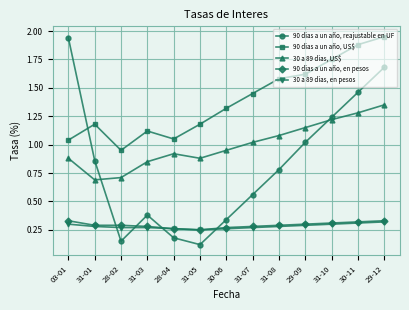

Which series changed the most between 31-08 and 29-12?

90 dias a un año, reajustable en UF